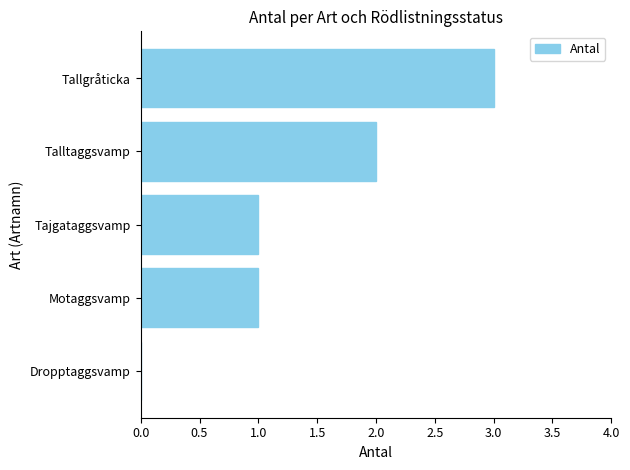

Which label corresponds to the largest value in the chart?

Tallgråticka